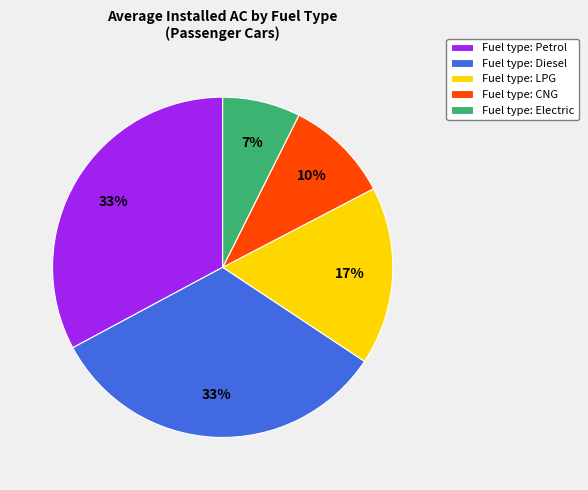

Which has a higher value, Fuel type: Diesel or Fuel type: LPG?

Fuel type: Diesel